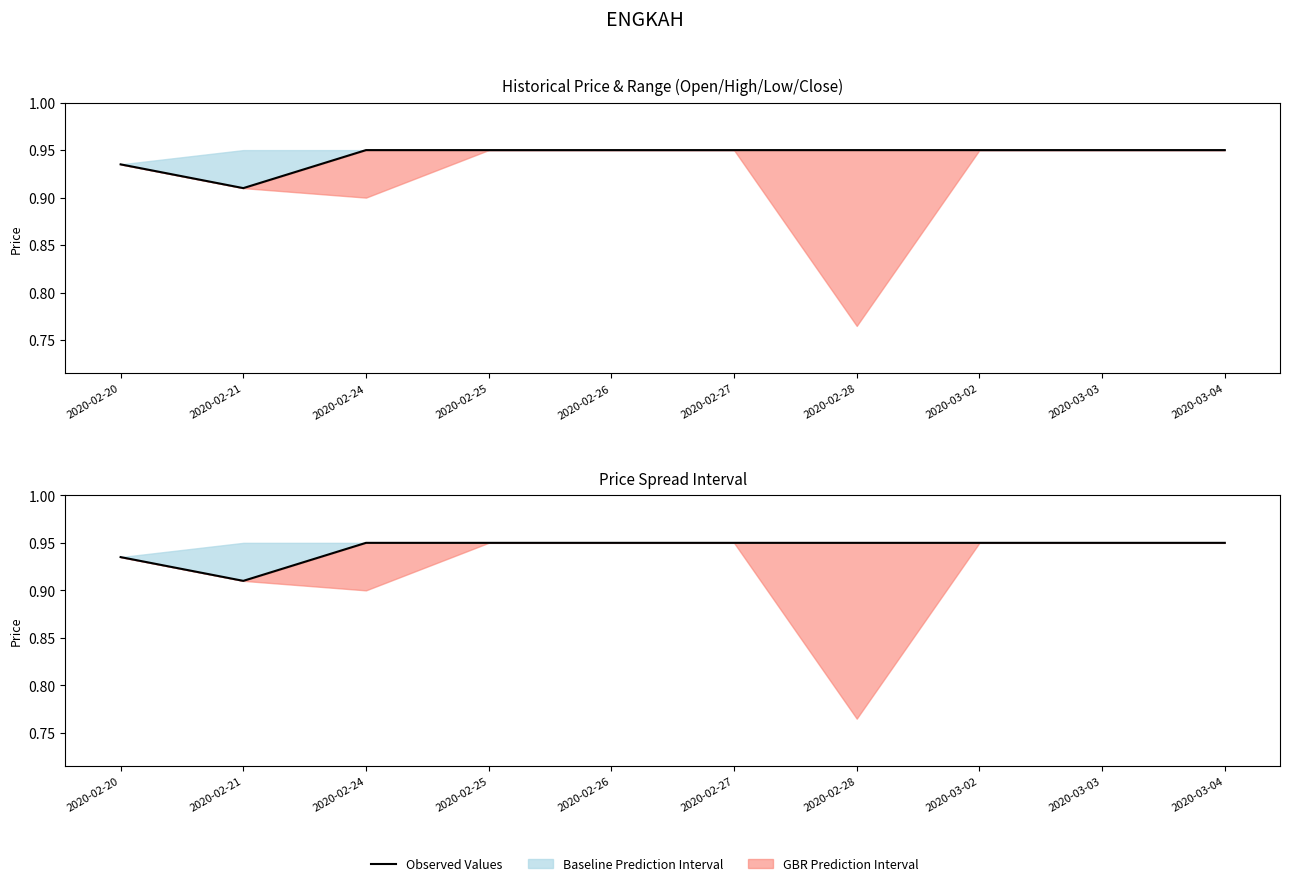

What is the sum of the values at 2020-02-27 and 2020-02-28?

1.9